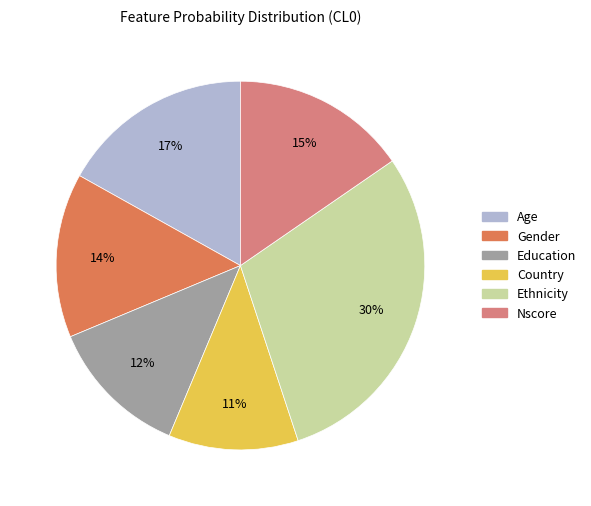

Count the number of slices in the pie.

6